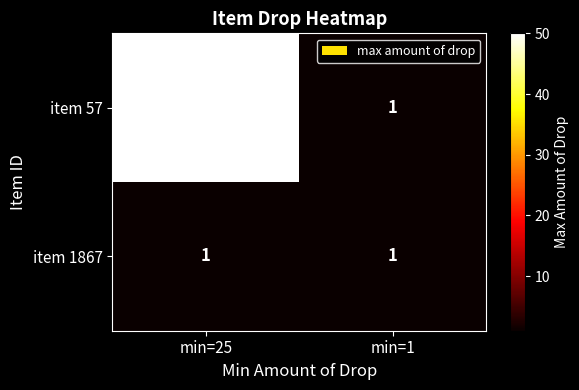

Rank the series at min=25 from lowest to highest value.

item 1867, item 57